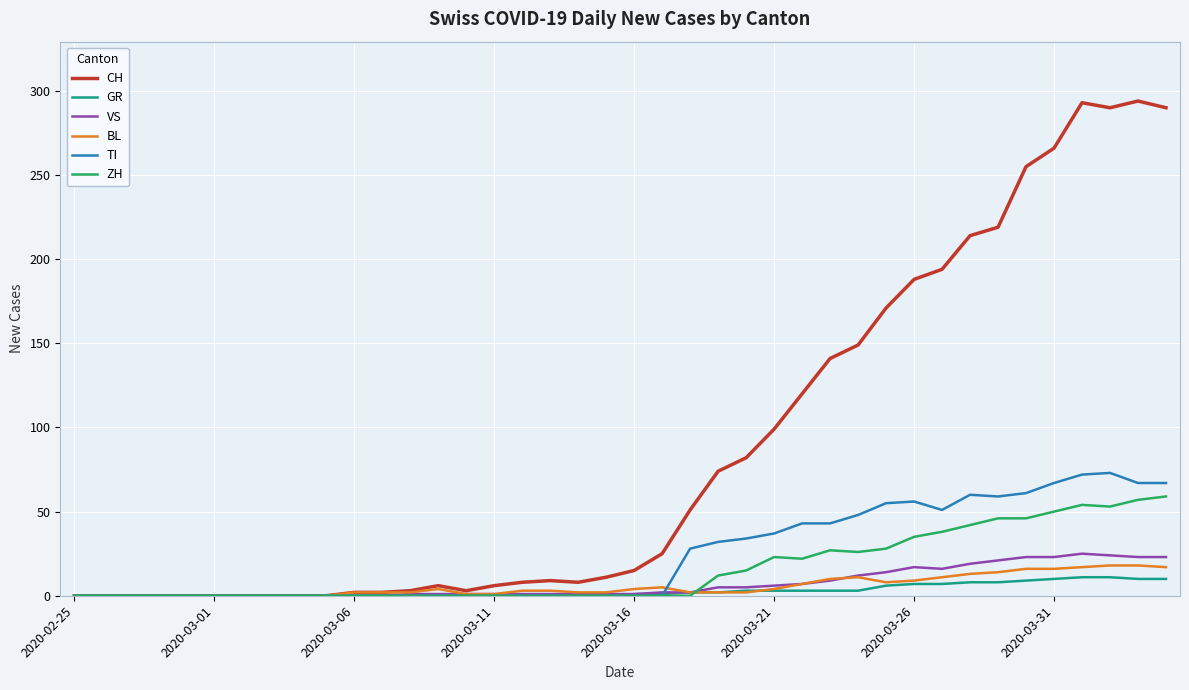

Which series has the largest range (max minus min)?

CH